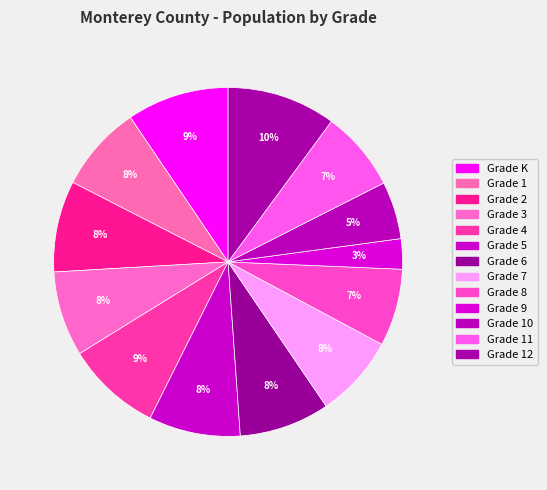

Count the number of slices in the pie.

13